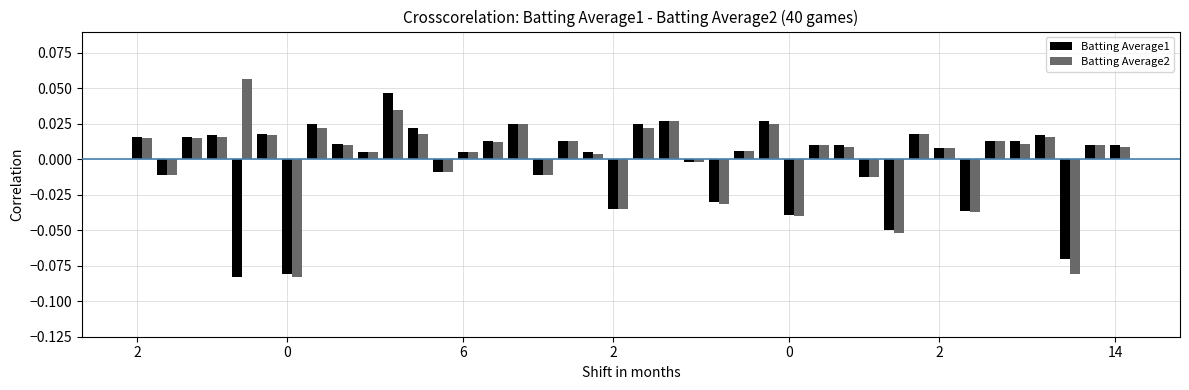

Rank the series by their maximum value, from highest to lowest.

Batting Average2, Batting Average1